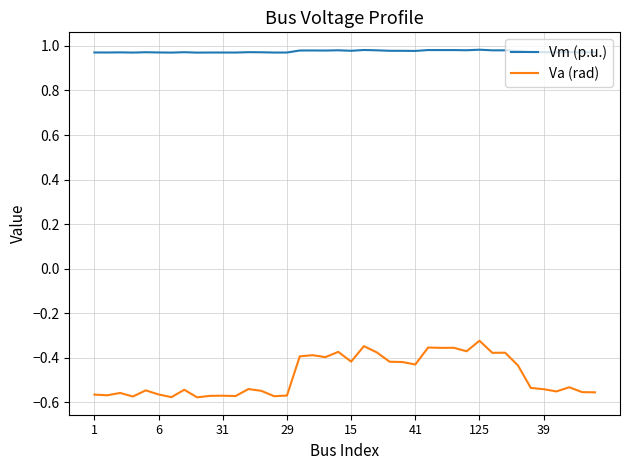

What is the difference between the maximum and minimum values in the Va (rad) series?

0.3